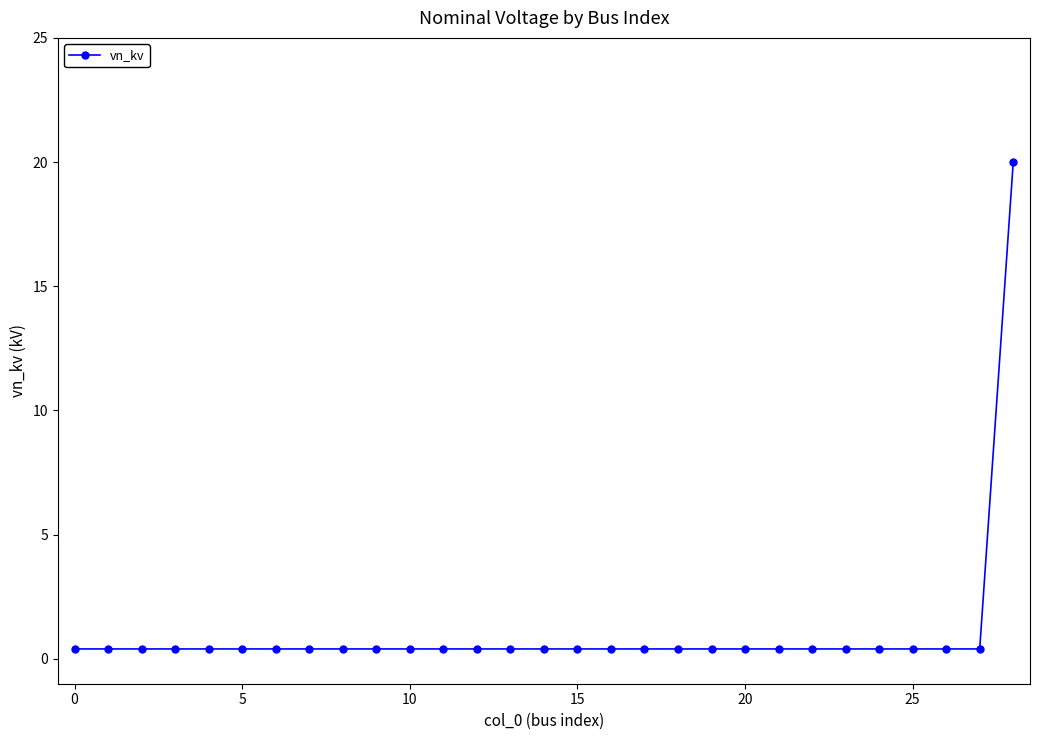

What is the difference between the maximum and minimum values?

19.6